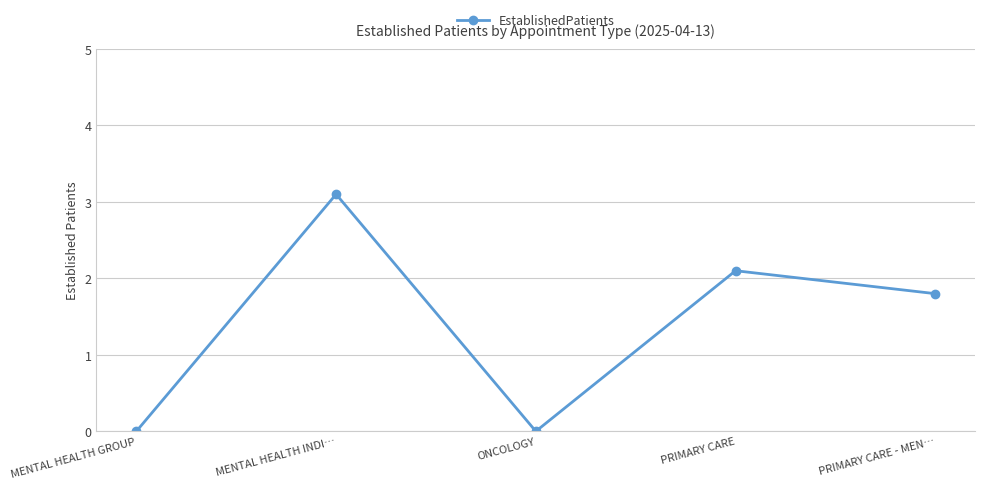

Between PRIMARY CARE and MENTAL HEALTH INDI…, which is larger?

MENTAL HEALTH INDI…